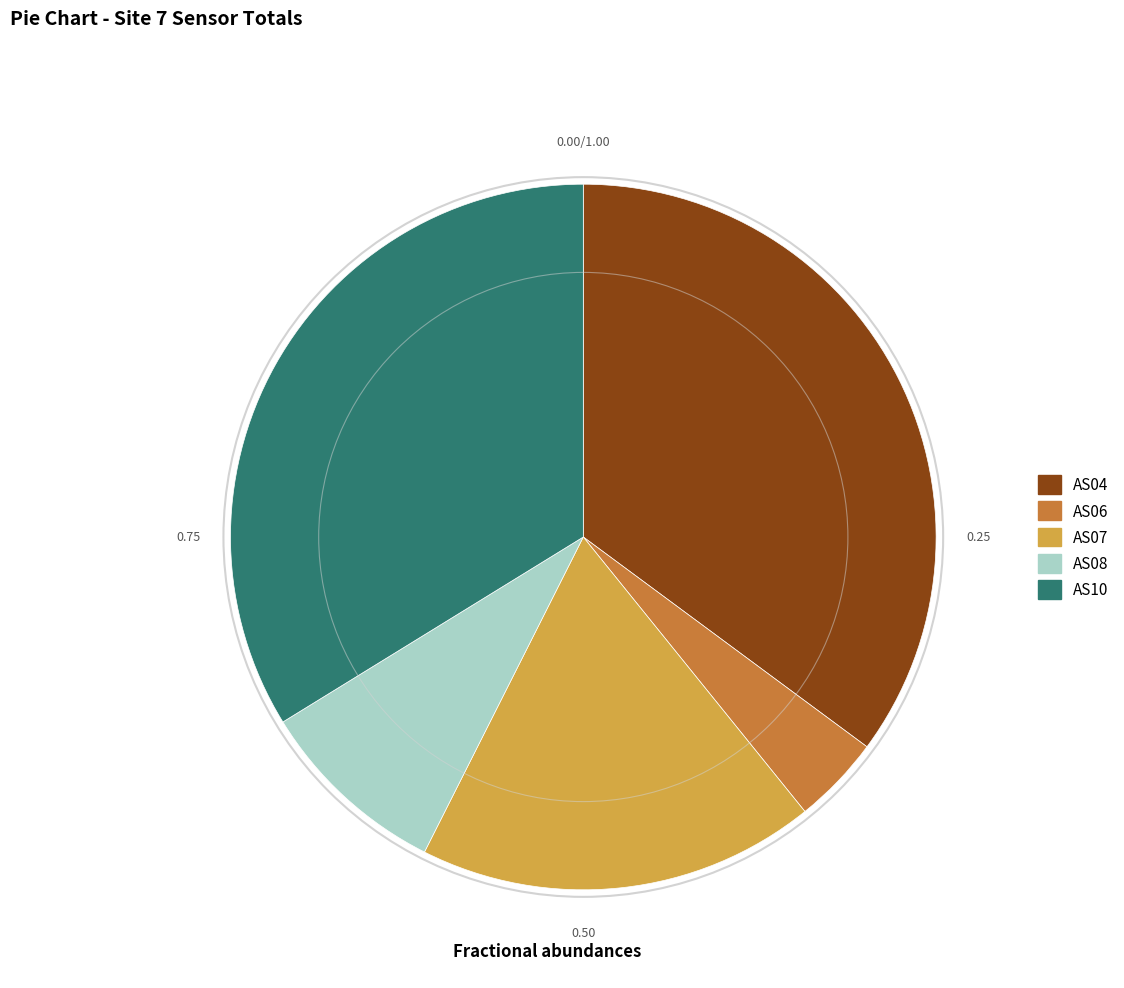

How many slices are in this pie chart?

5